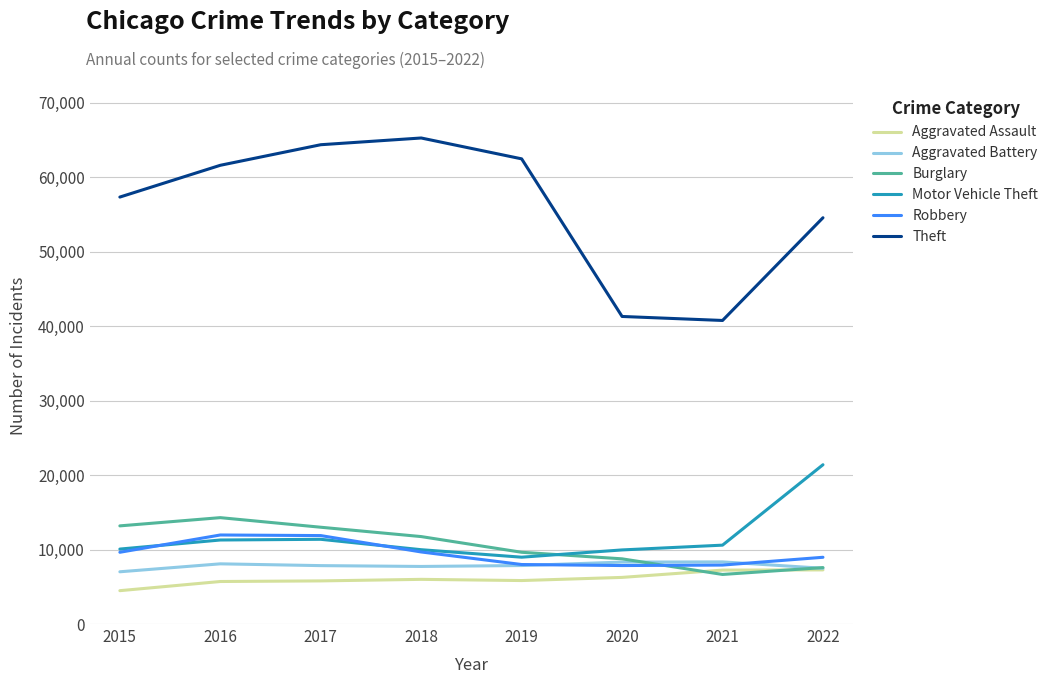

How many lines are shown in the chart?

6